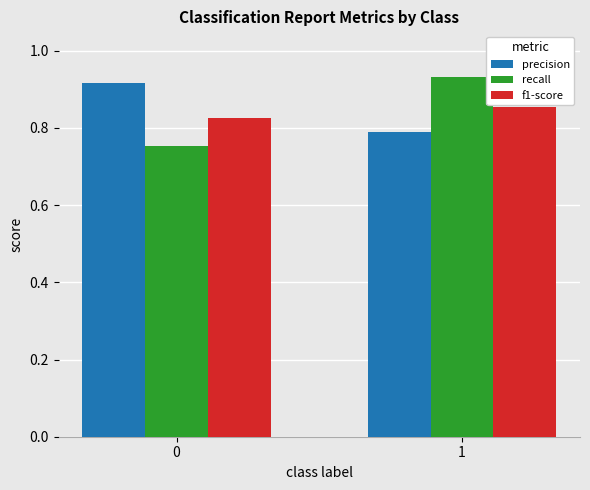

What is the total value across all series at 0?

2.5